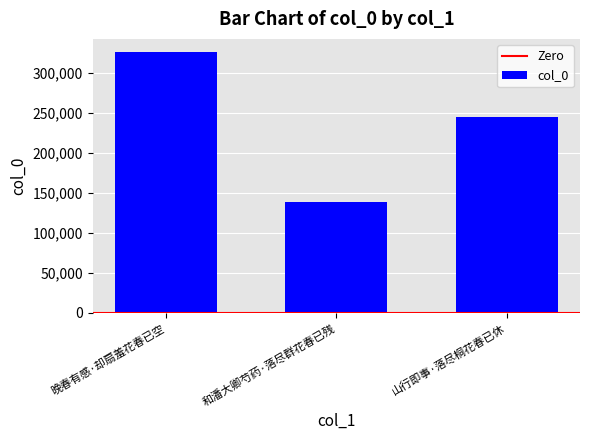

Reading left to right, what are all the values shown in this chart?

326467	139173	245005